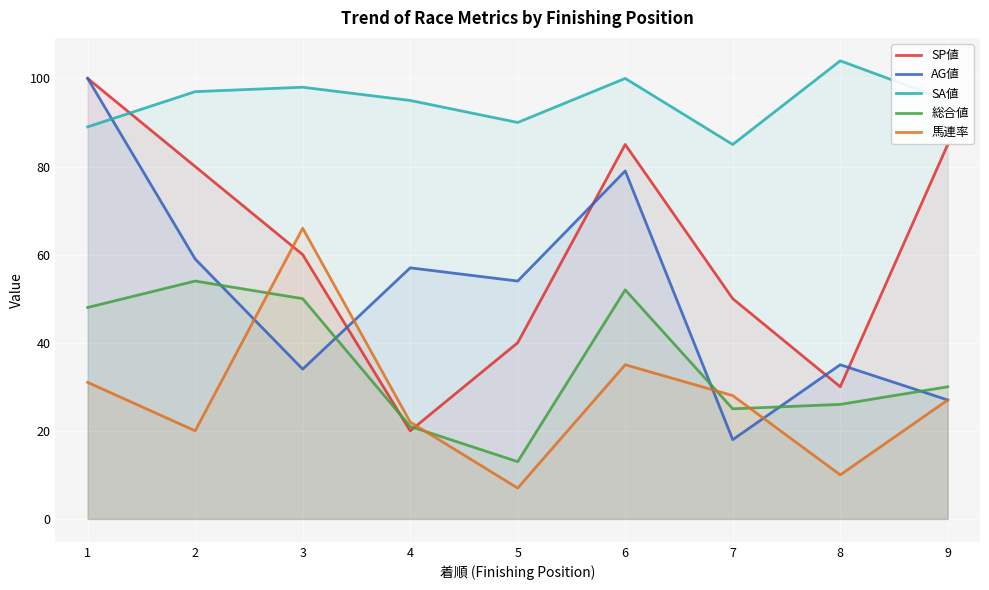

Is it true that SP値 equals 85 at 6?

True